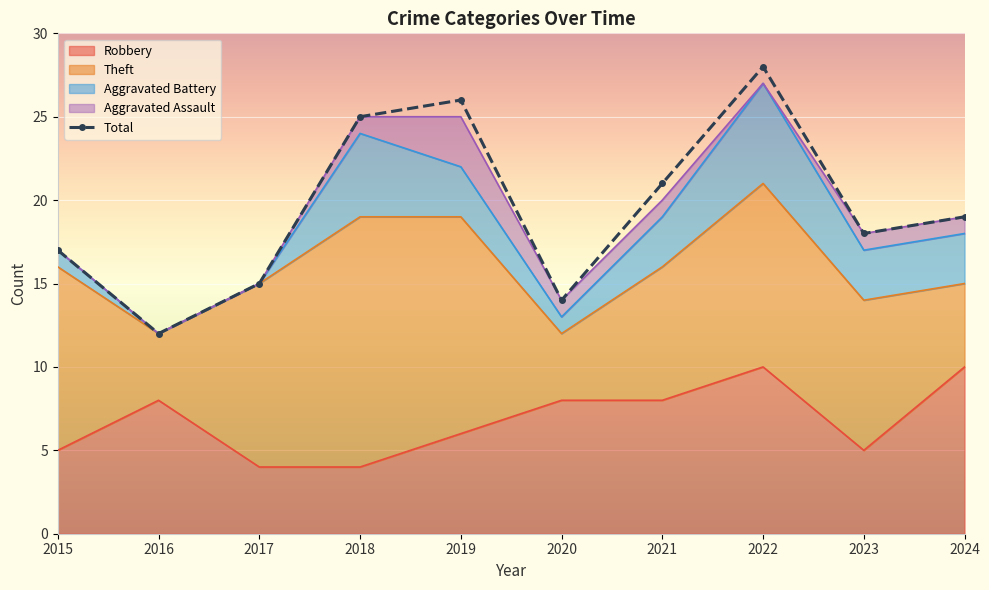

Which has a higher value, 2019 or 2024?

2019